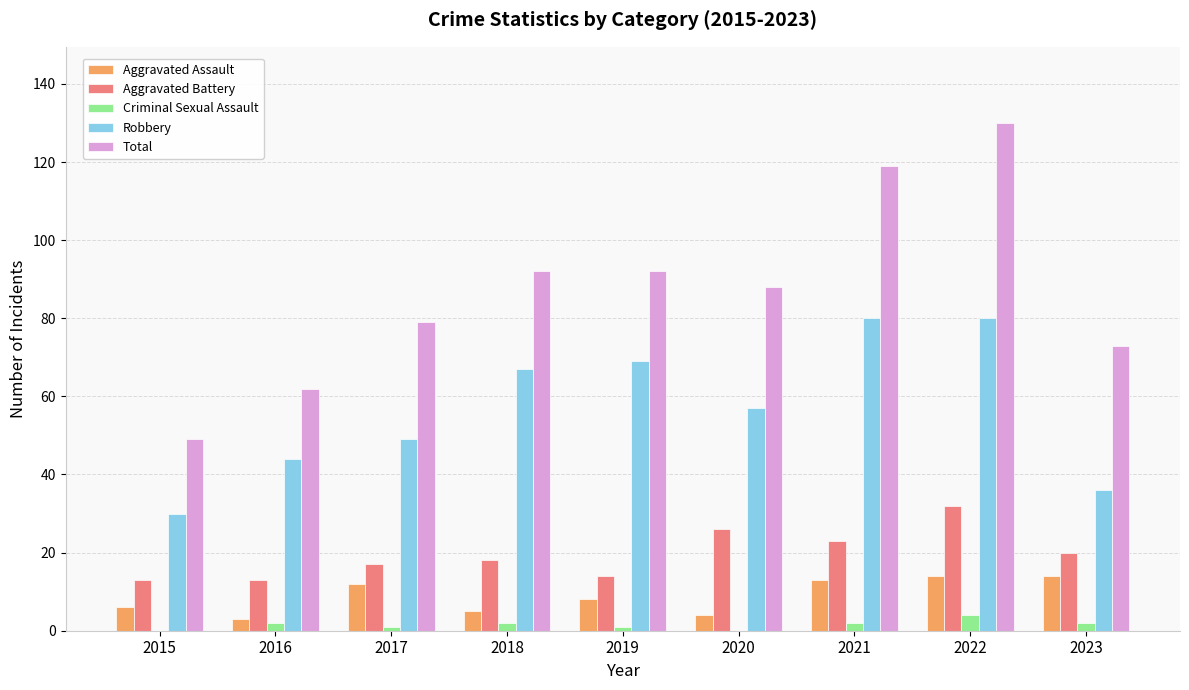

Where is Robbery nearest to the value 55?

2020